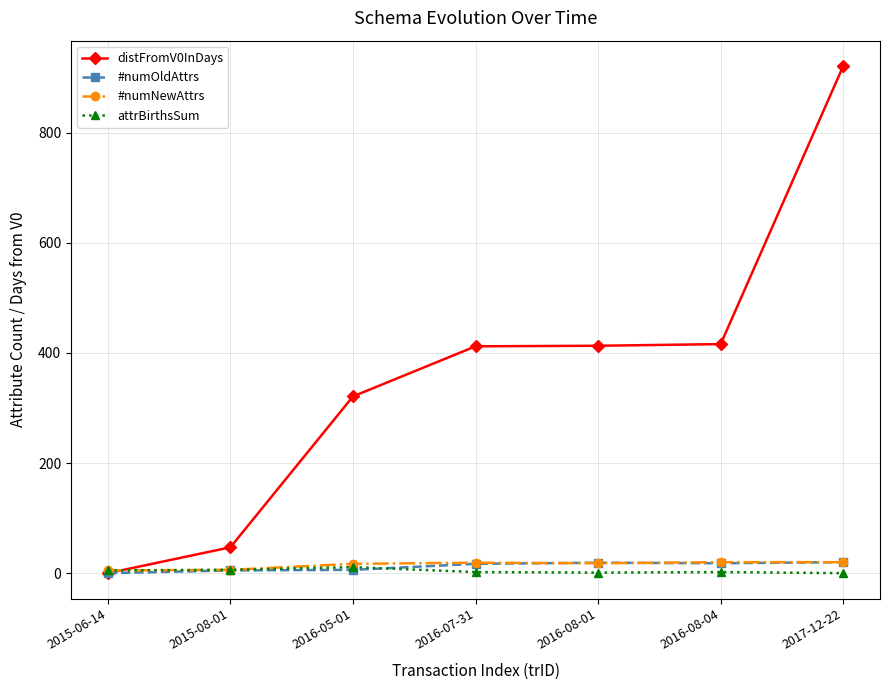

What is the spread (max minus min) of values at 2016-08-01?

412